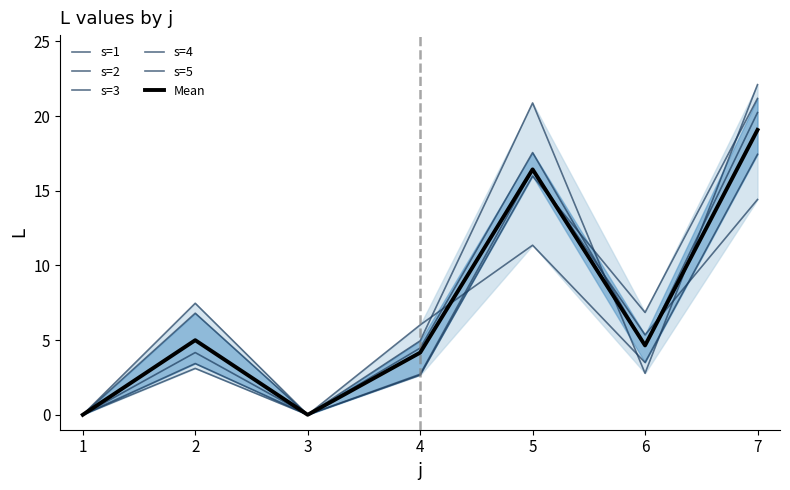

What is the difference between the maximum and minimum values in the s=2 series?

22.1